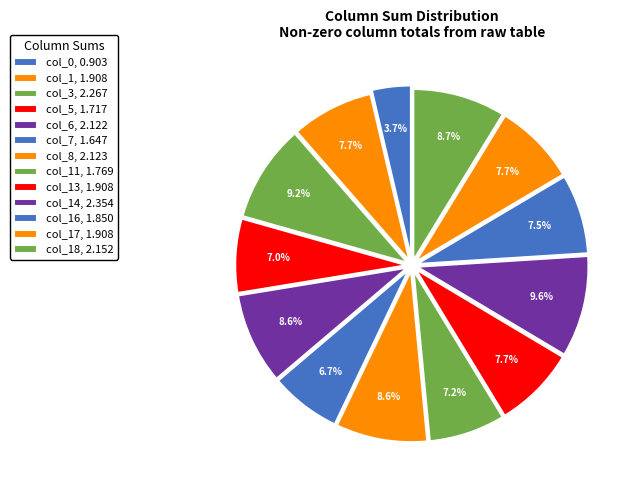

Count the number of slices in the pie.

13